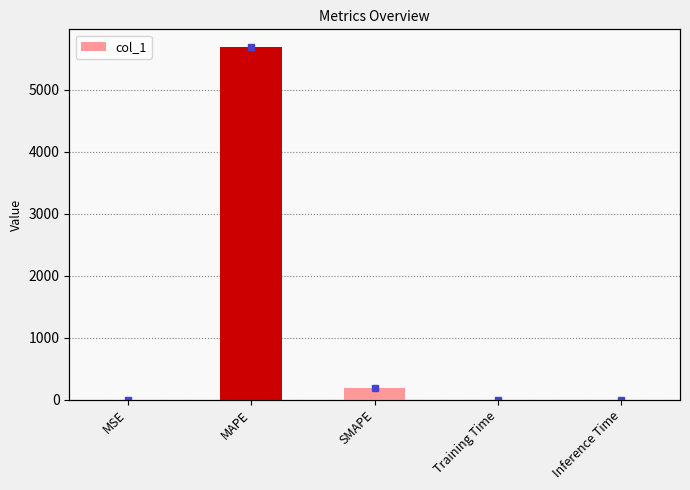

What is the average value?

1176.4